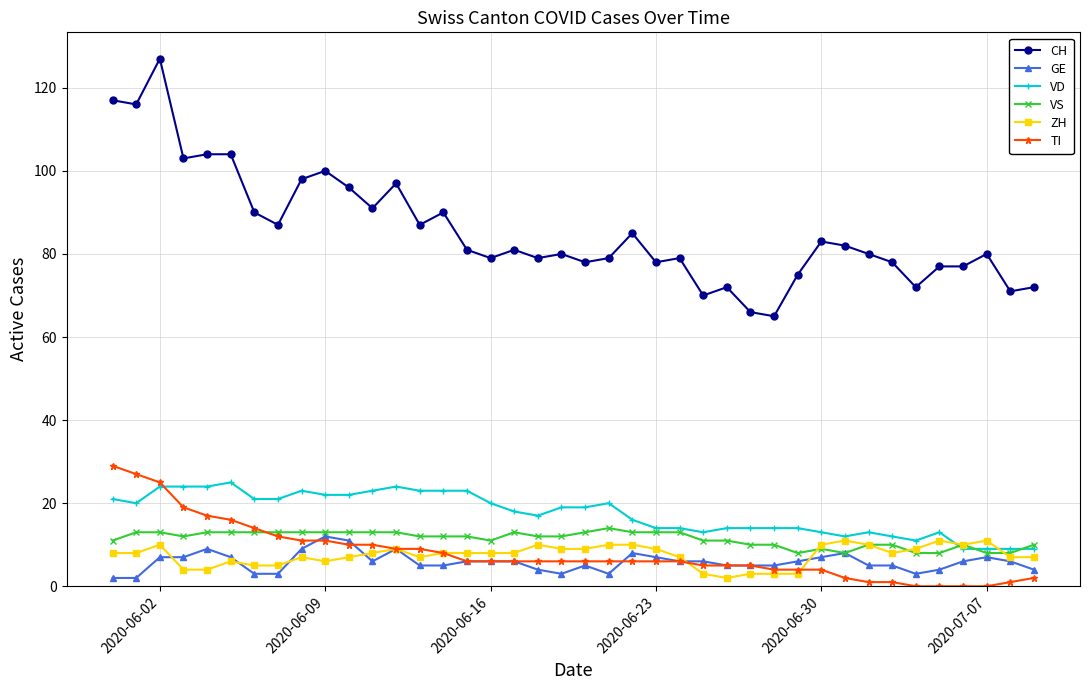

Which series has the largest total across all categories?

CH